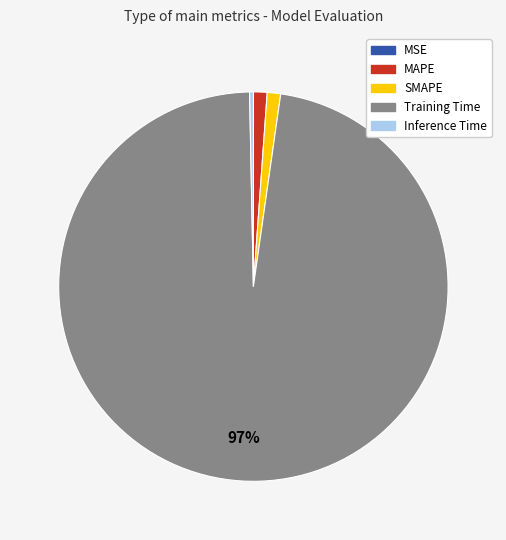

To the nearest percent, what is the combined percentage of SMAPE and Training Time?

99%